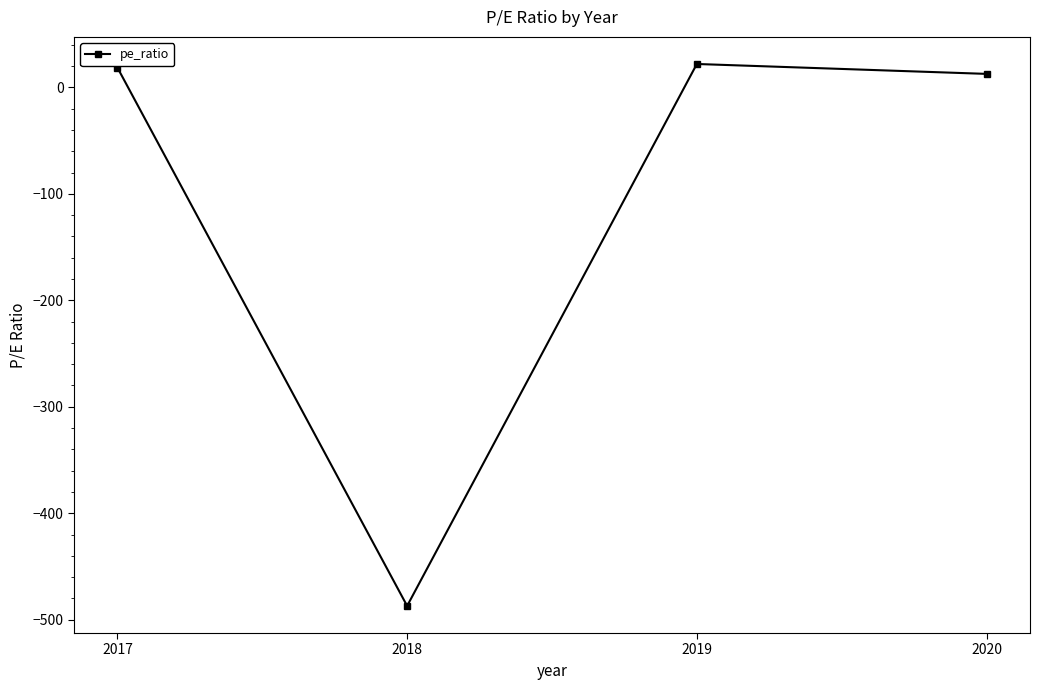

What is the change in value from 2018 to 2019?

+508.9